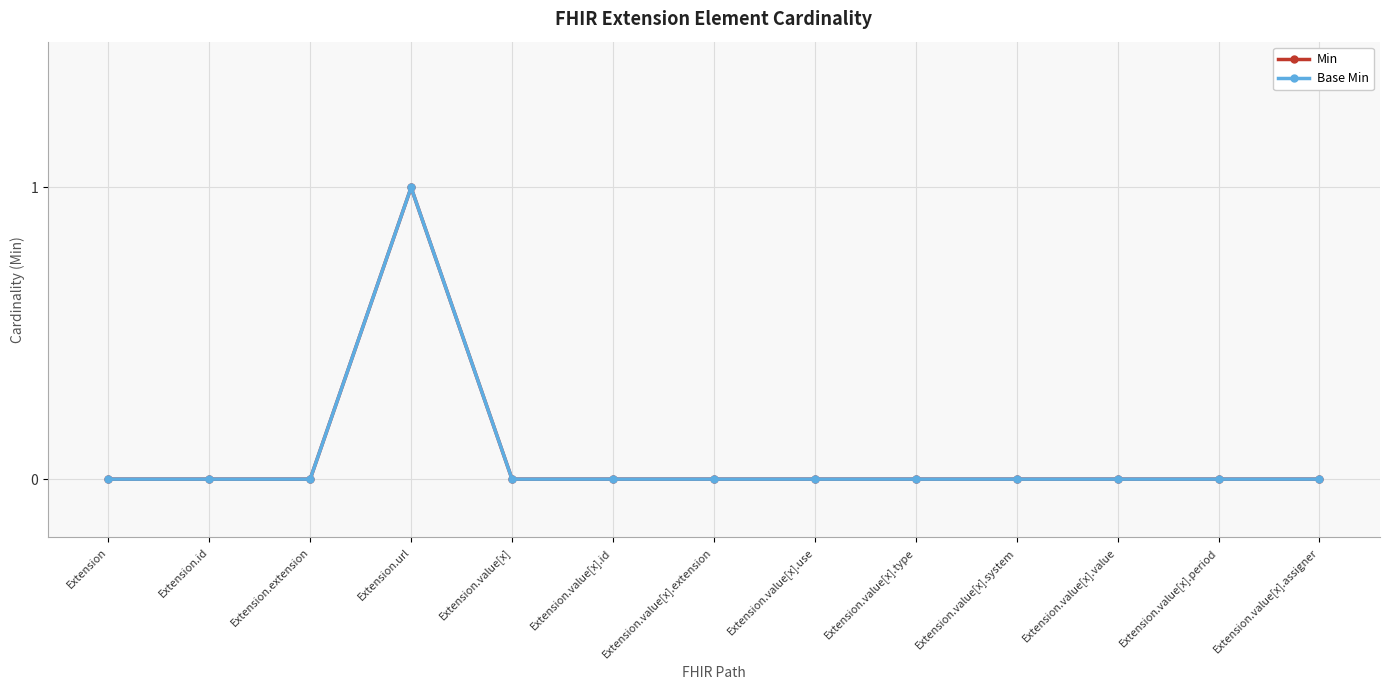

What is the maximum value shown in the chart?

1